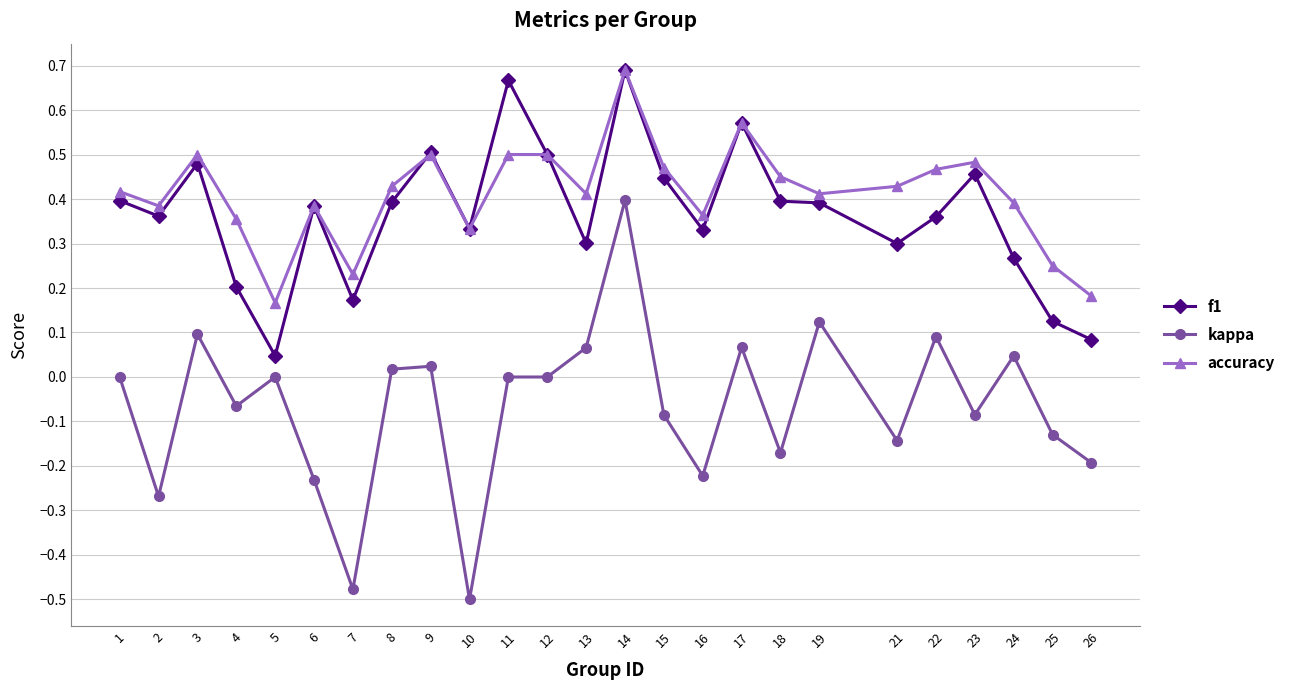

How many series are shown in this chart?

3